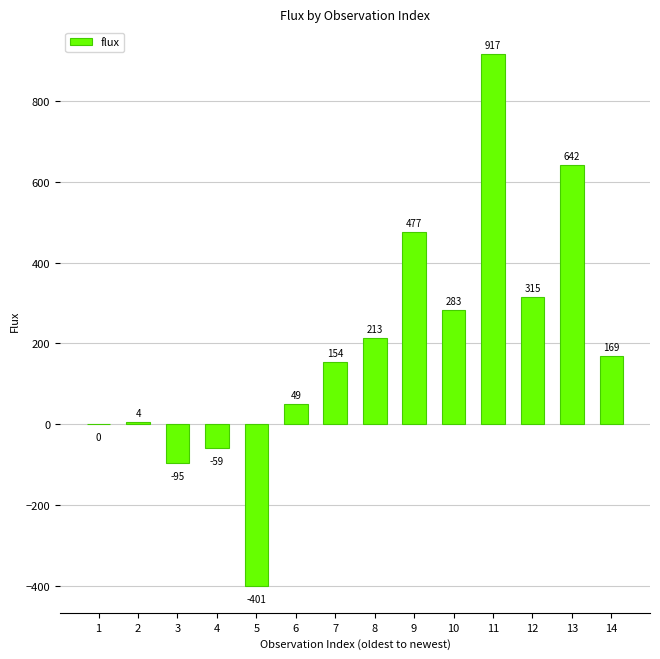

The chart shows a value of -58.6 at 4. True or false?

True